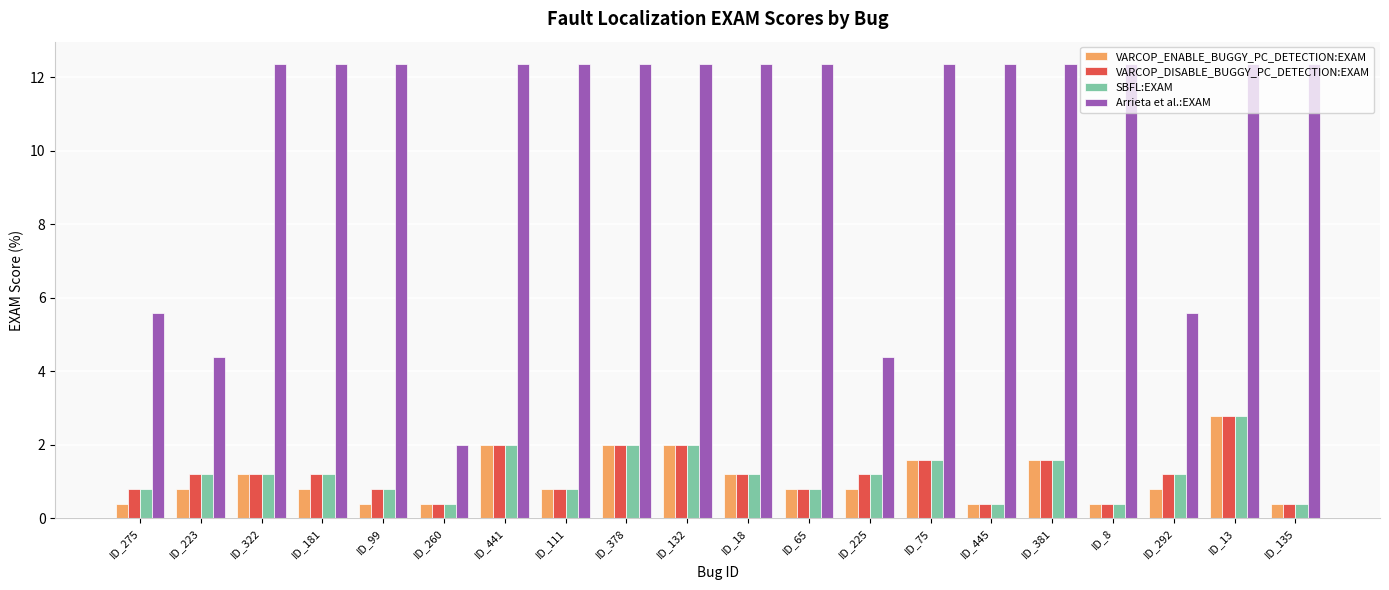

Count the number of categories in the chart.

20